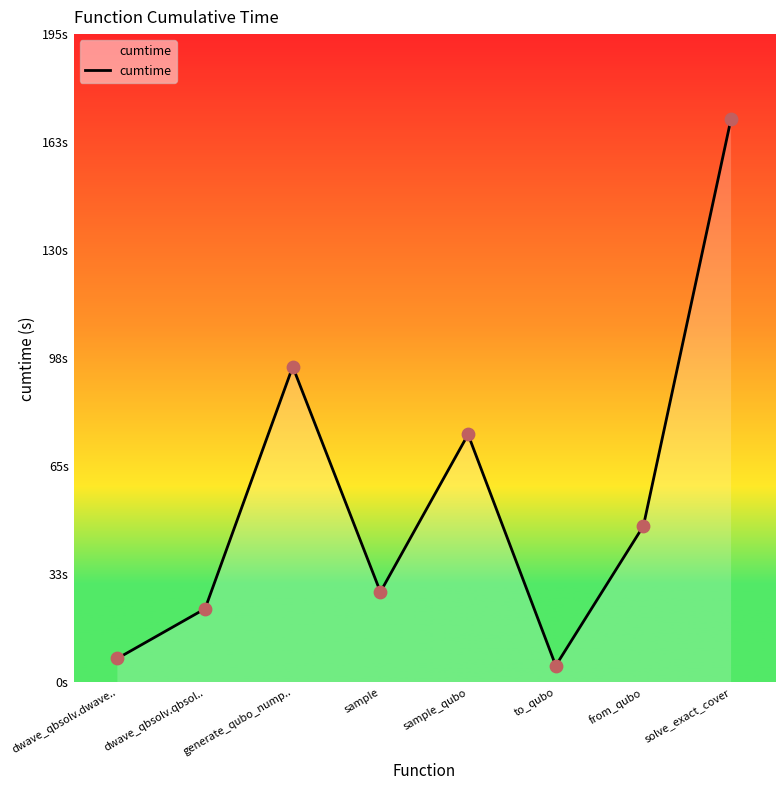

What is the ratio of the value at solve_exact_cover to the value at sample_qubo?

2.3